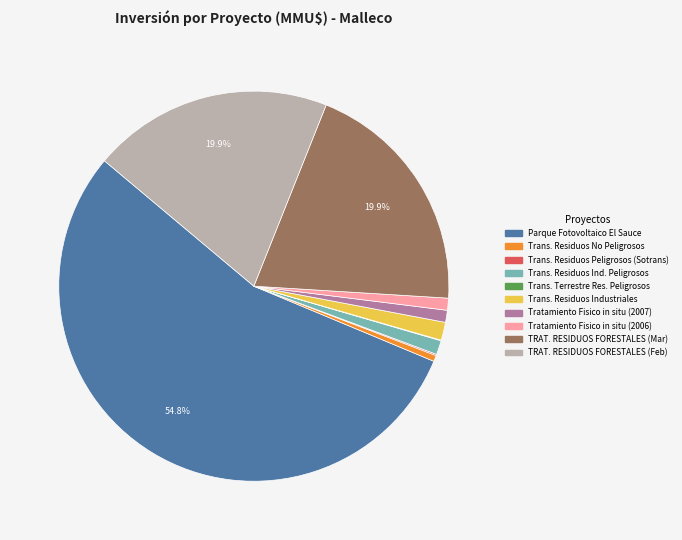

Which has a higher value, TRAT. RESIDUOS FORESTALES (Feb) or Trans. Residuos Ind. Peligrosos?

TRAT. RESIDUOS FORESTALES (Feb)